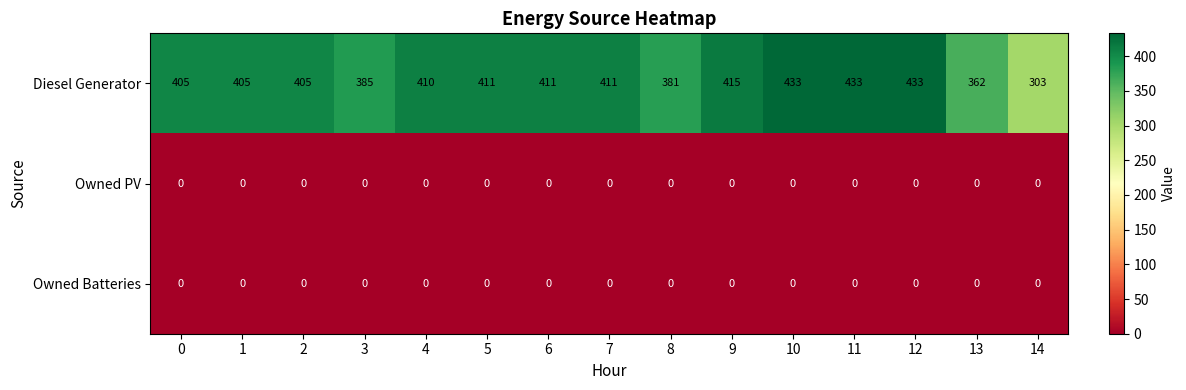

Which series changed the most between 7 and 12?

Diesel Generator